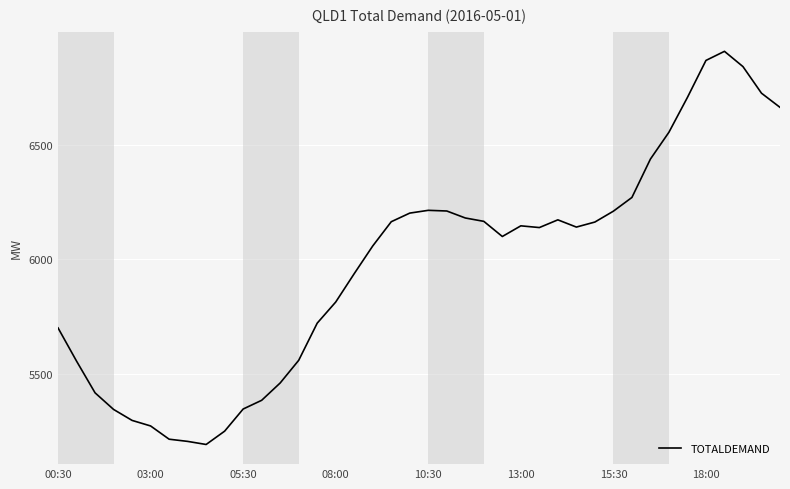

What is the difference between the maximum and minimum values?

1714.8